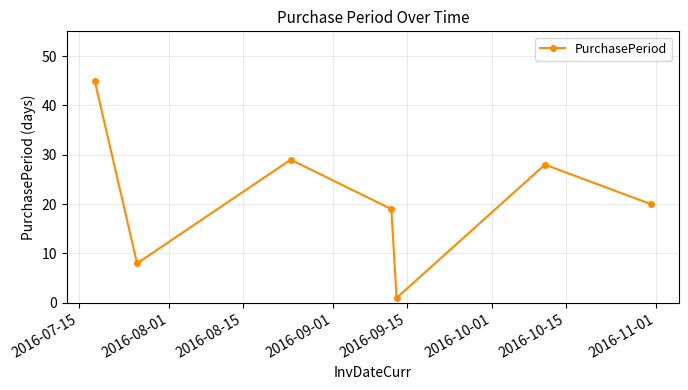

What is the sum of all values?

150